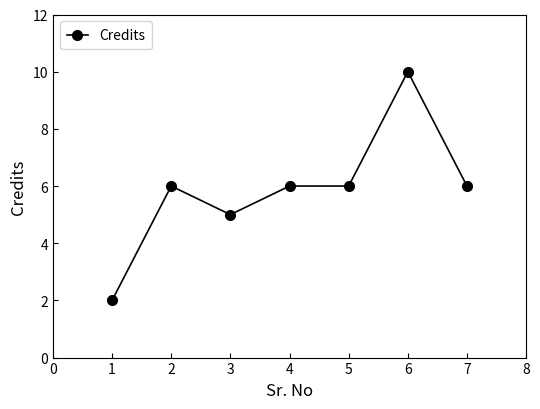

What is the average value?

6